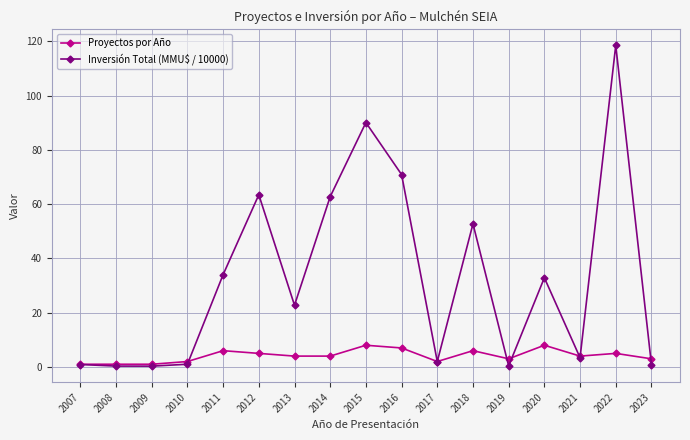

What is the value of the Inversión Total (MMU$ / 10000) point at the 7th from the left?

22.8